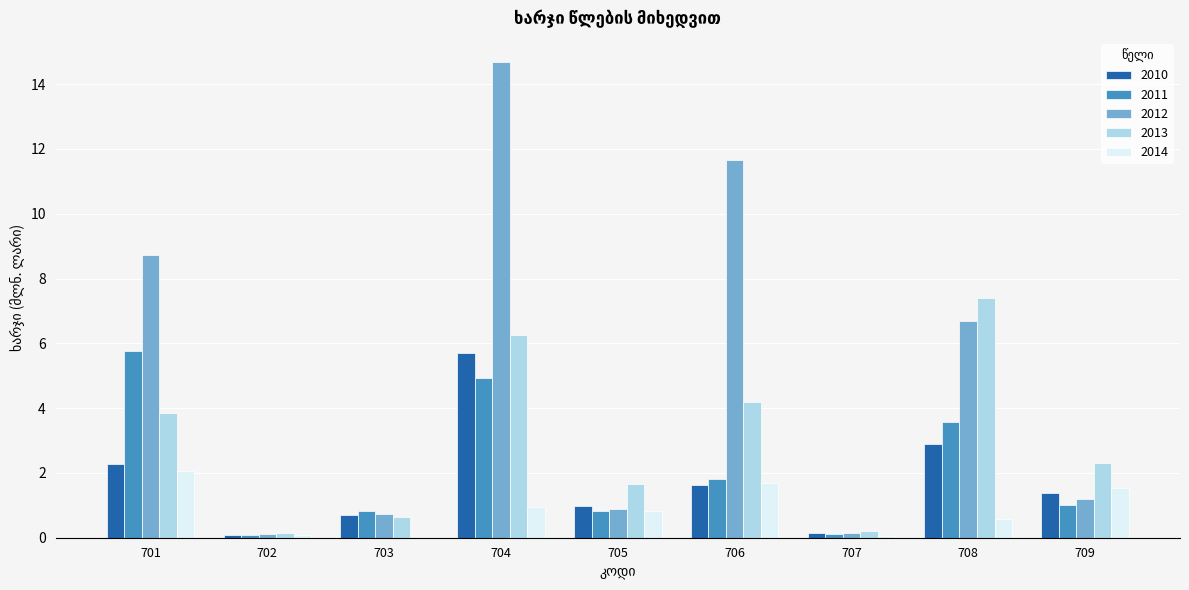

Which series has the largest range (max minus min)?

2012